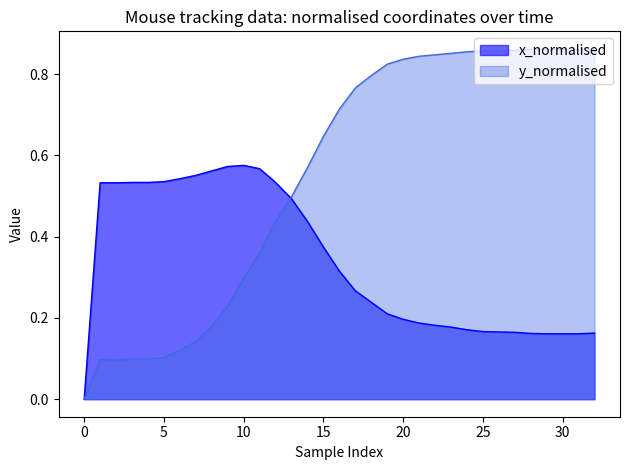

What is the greatest value displayed?

0.9